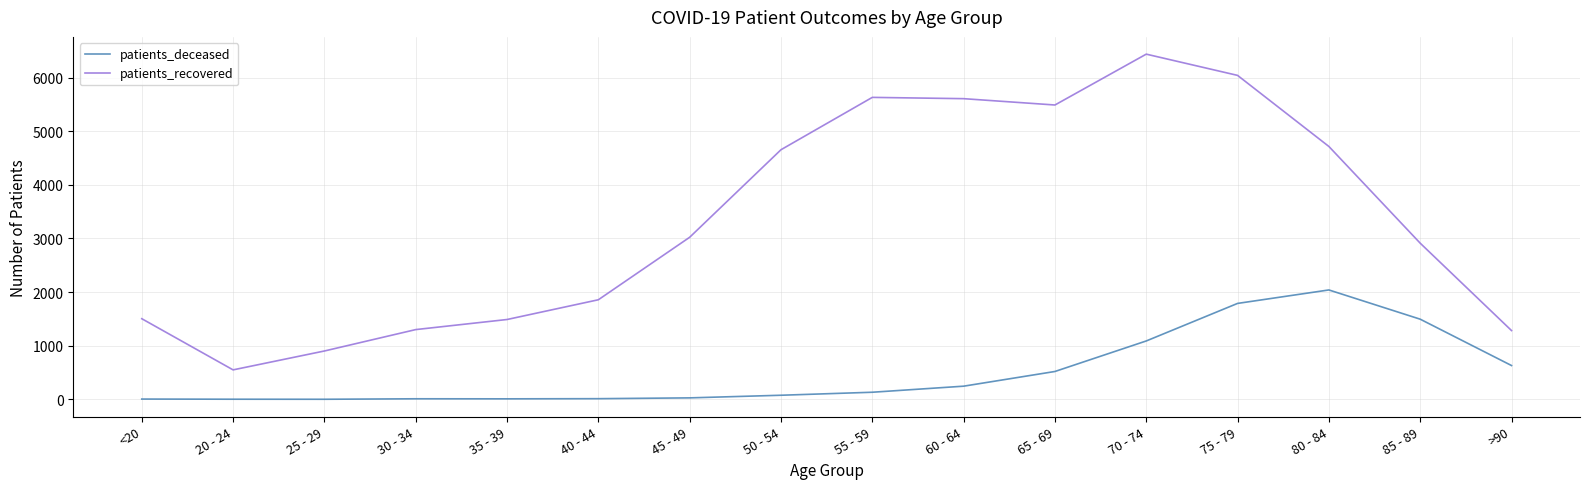

At >90, list the series in order from smallest to largest.

patients_deceased, patients_recovered